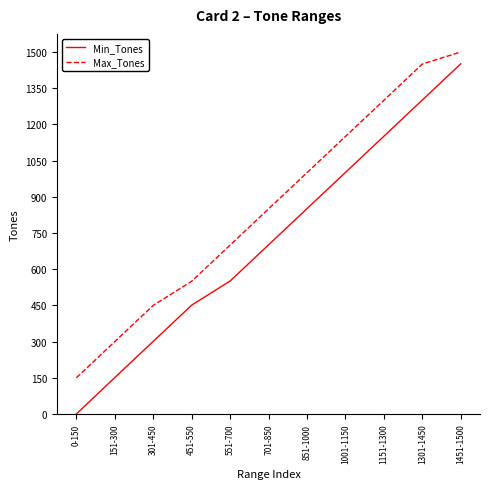

Is it true that Max_Tones equals 1114 at 551-700?

False